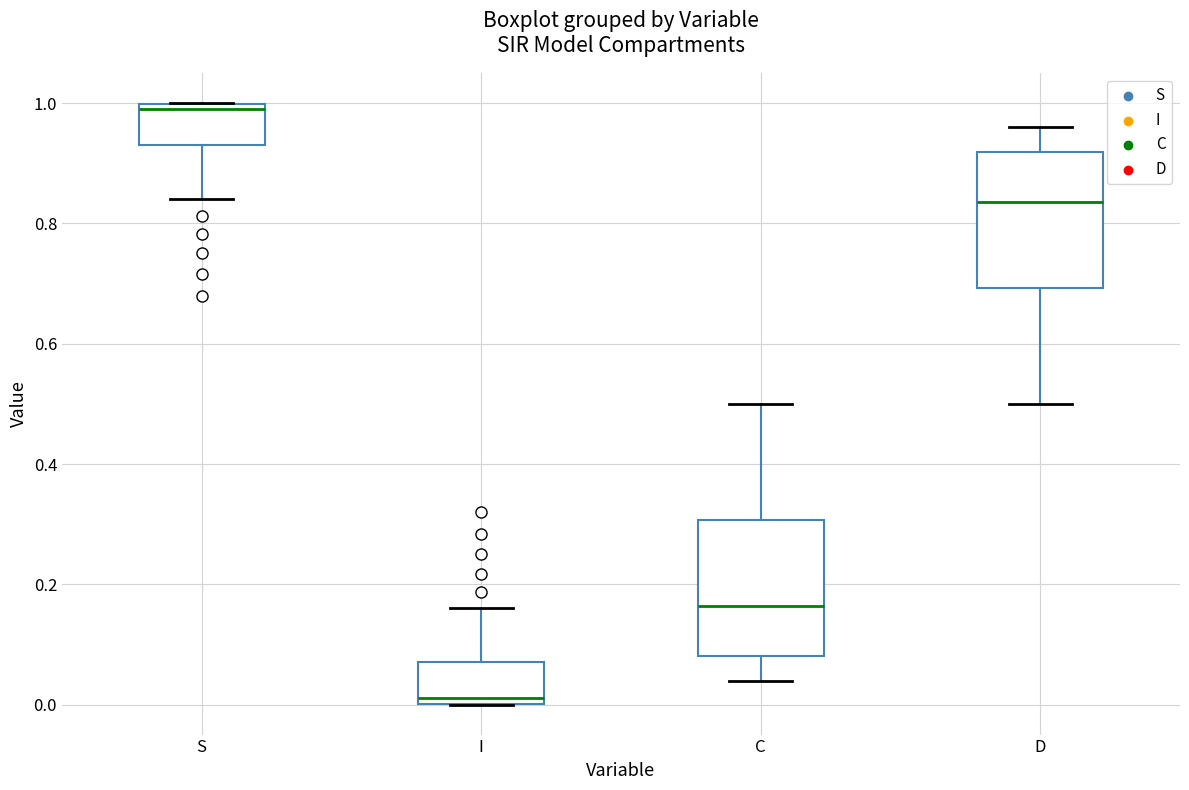

Which box has the lowest median line?

I